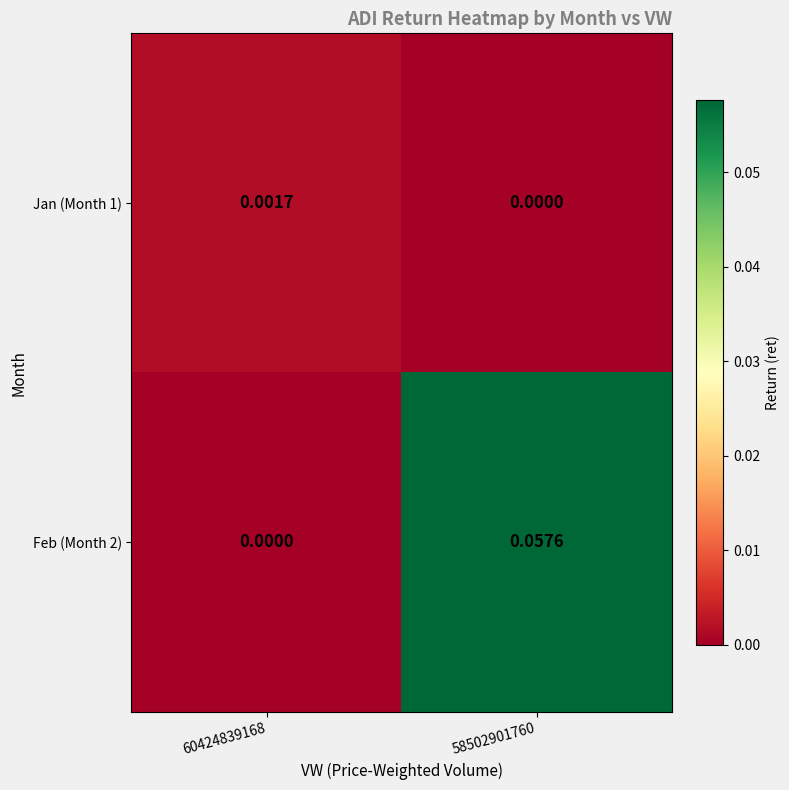

How many values in Jan (Month 1) are above zero?

1